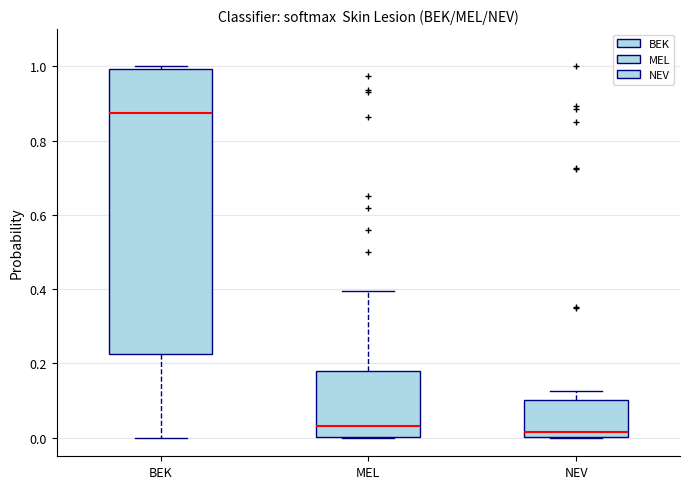

Where does the upper whisker of the box for NEV end on the y-axis? The values are not printed on the chart, so give them approximately, as read against the axis.

0.12